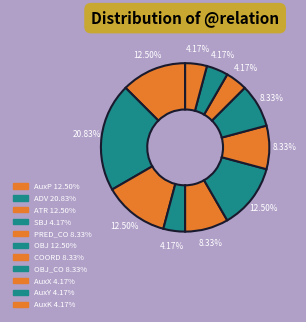

How many slices are in this pie chart?

11